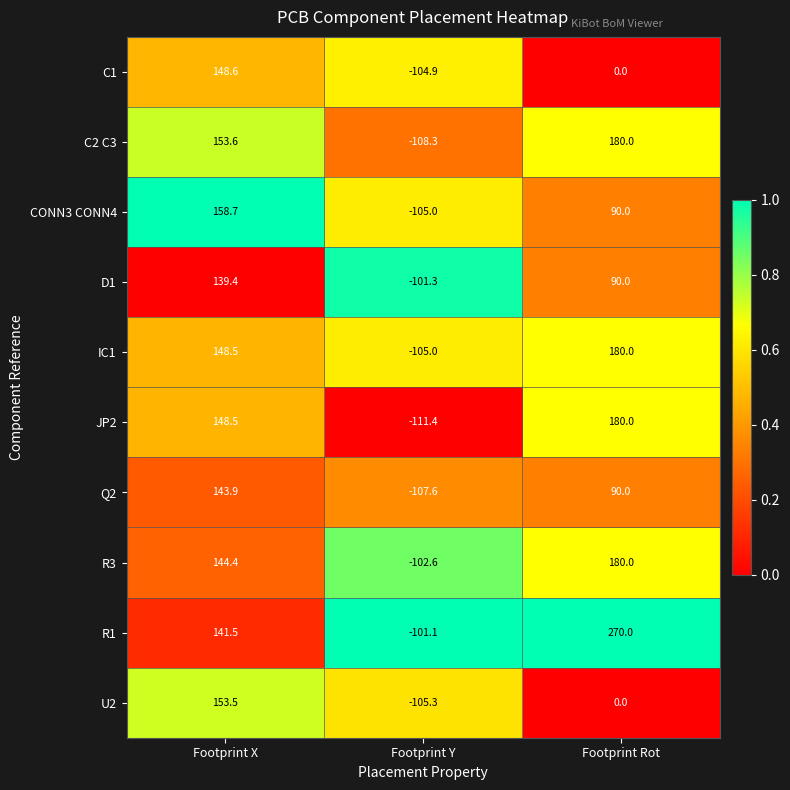

Is it true that D1 equals 59.3 at Footprint Rot?

False